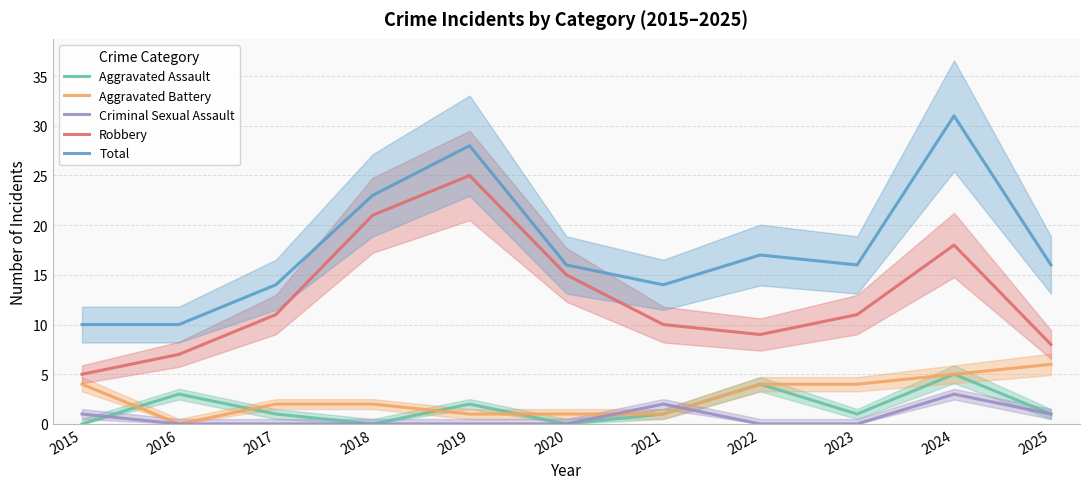

List the series in order of their peak value, lowest first.

Criminal Sexual Assault, Aggravated Assault, Aggravated Battery, Robbery, Total